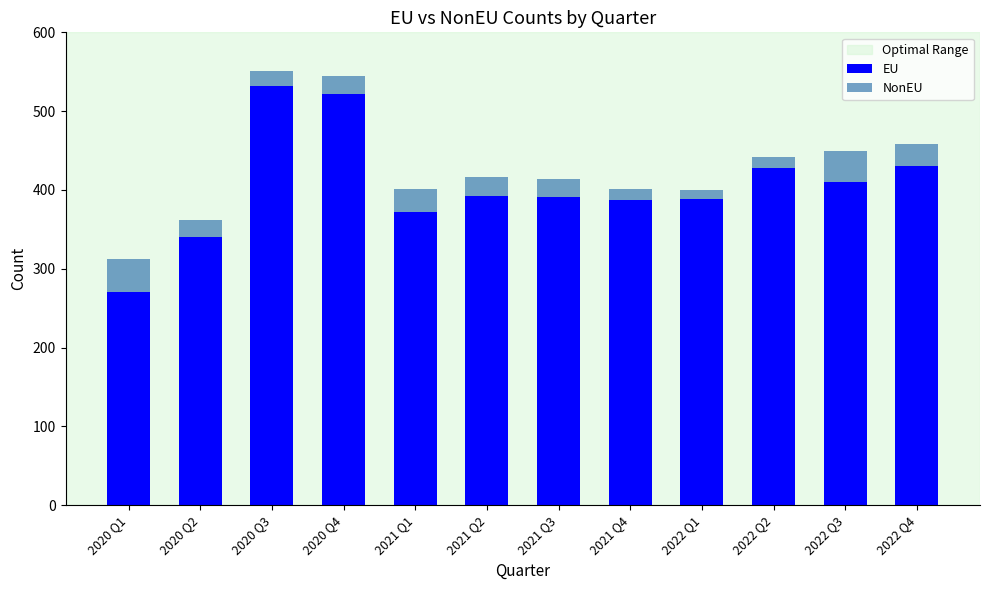

What is the total value across all series at 2022 Q2?

442